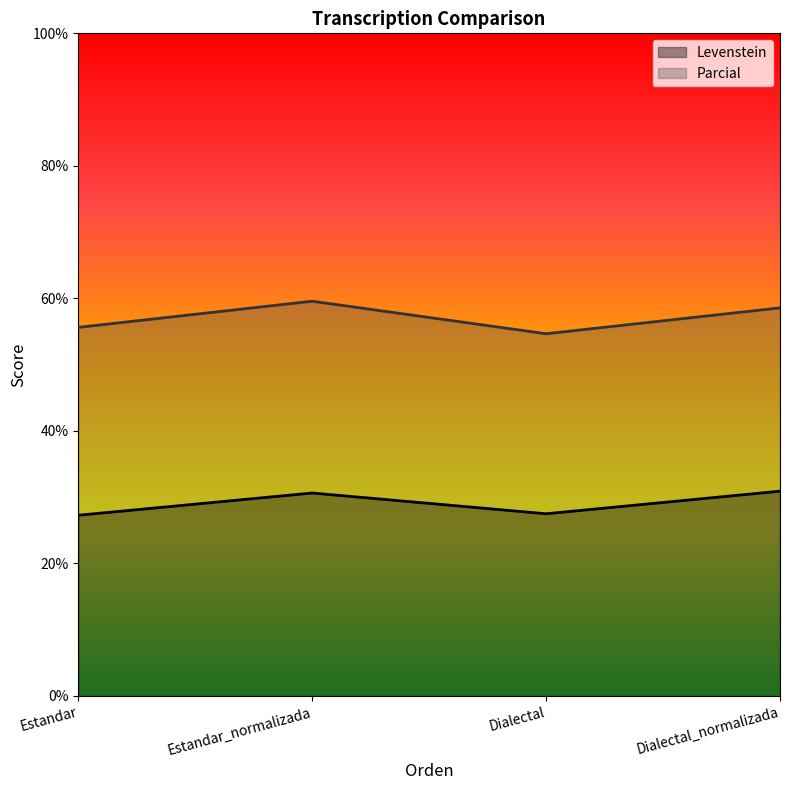

Where is the first local maximum for Levenstein?

Estandar_normalizada